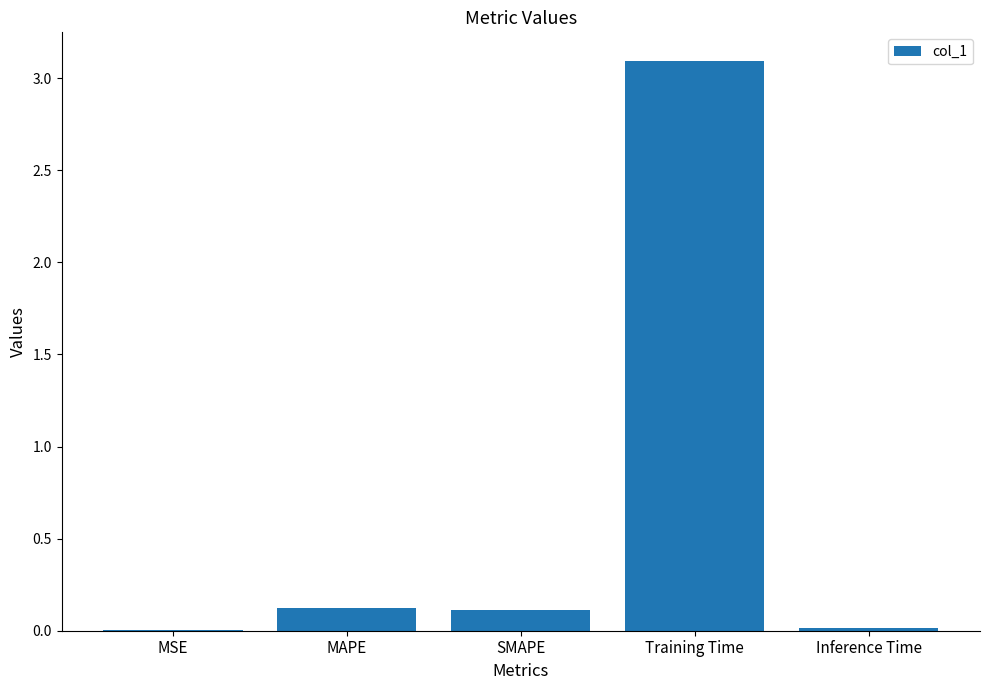

What is the sum of all values?

3.3